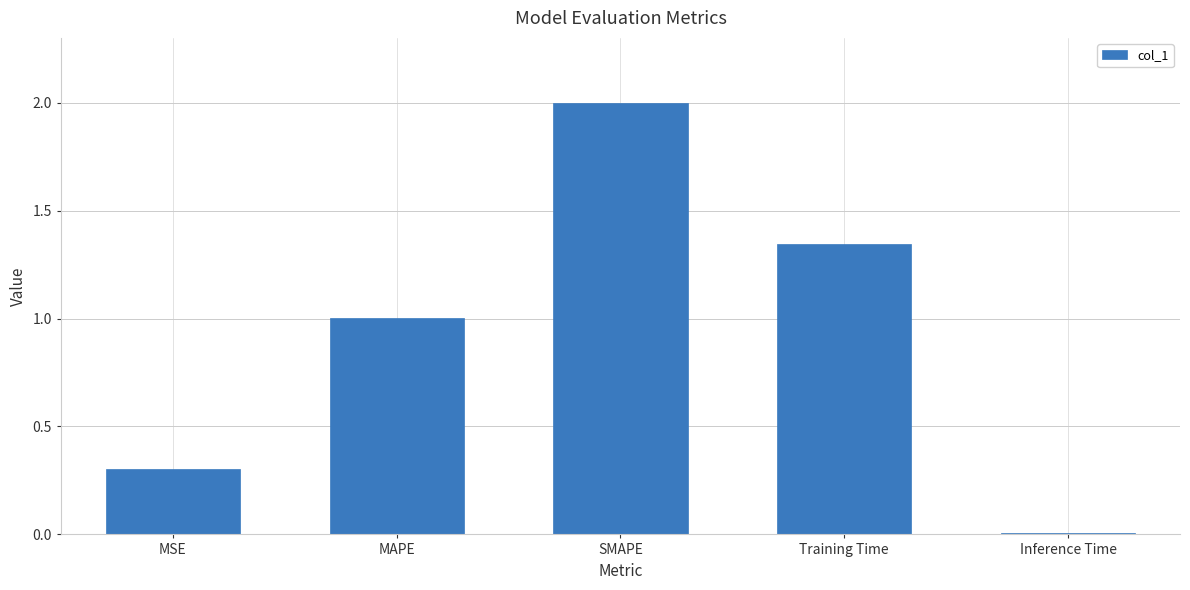

What is the change in value from MSE to MAPE?

+0.7